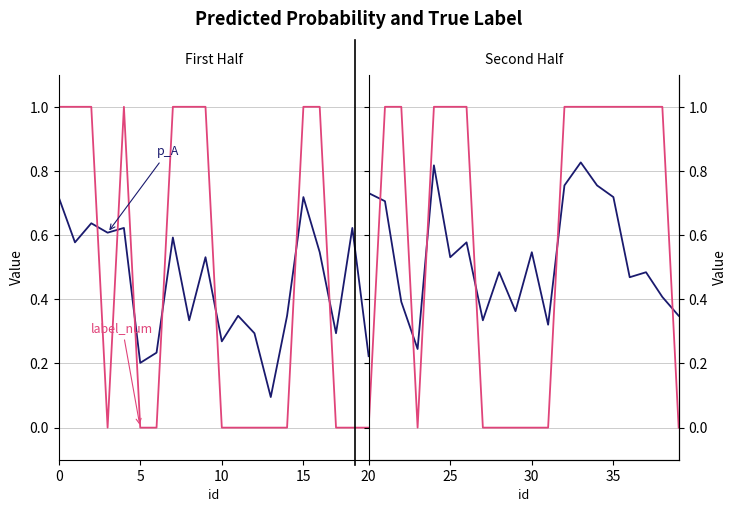

Rank the series by their maximum value, from lowest to highest.

p_A, label_num